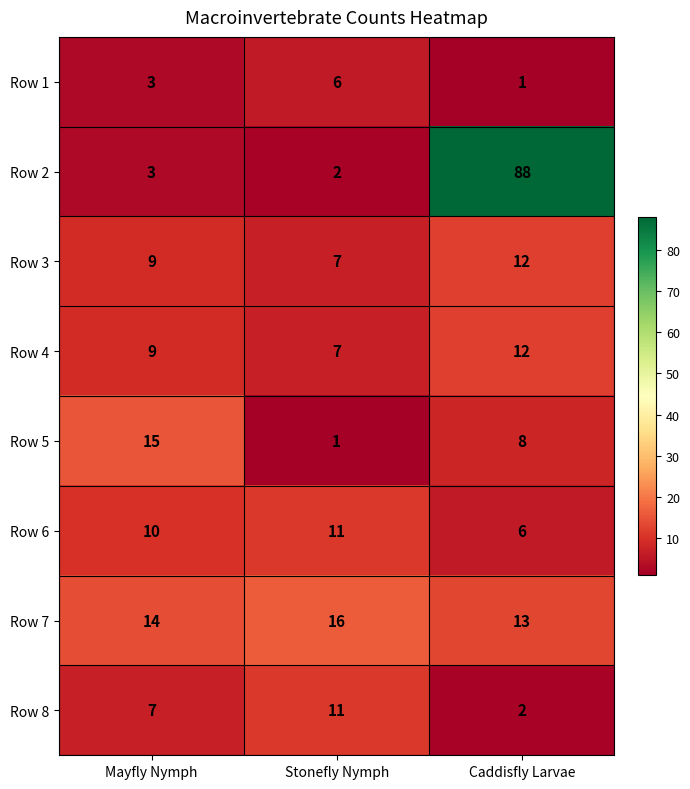

How many values in the Row 2 series are below 3?

1